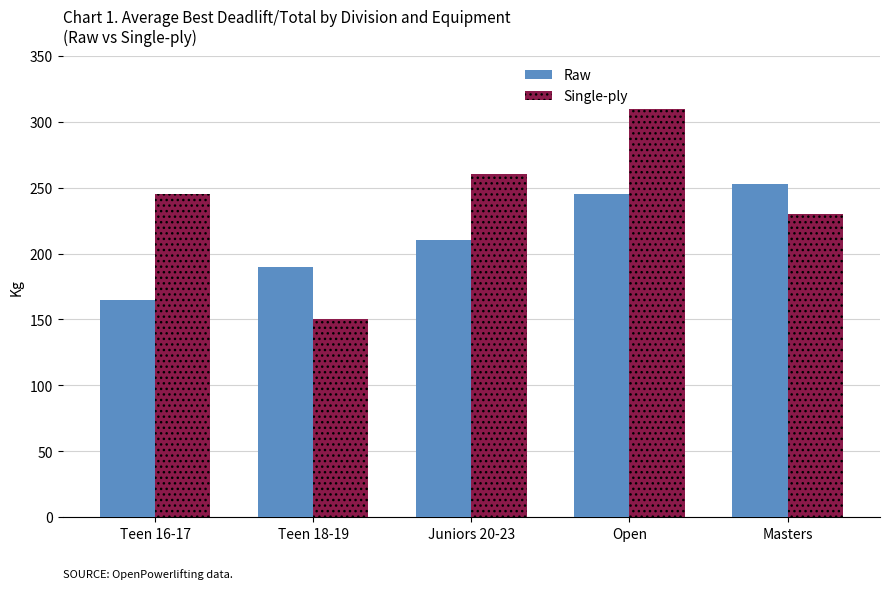

List the series in order of their overall mean, highest first.

Single-ply, Raw